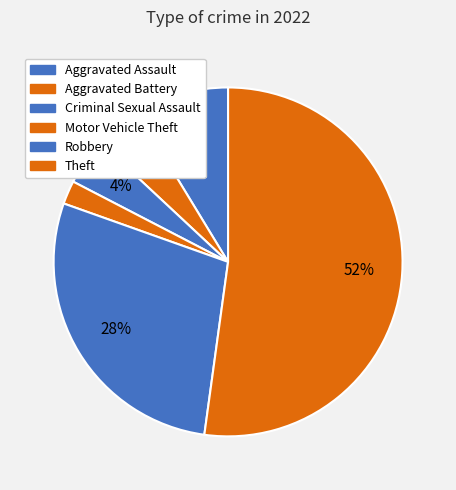

How many segments does this pie chart have?

6